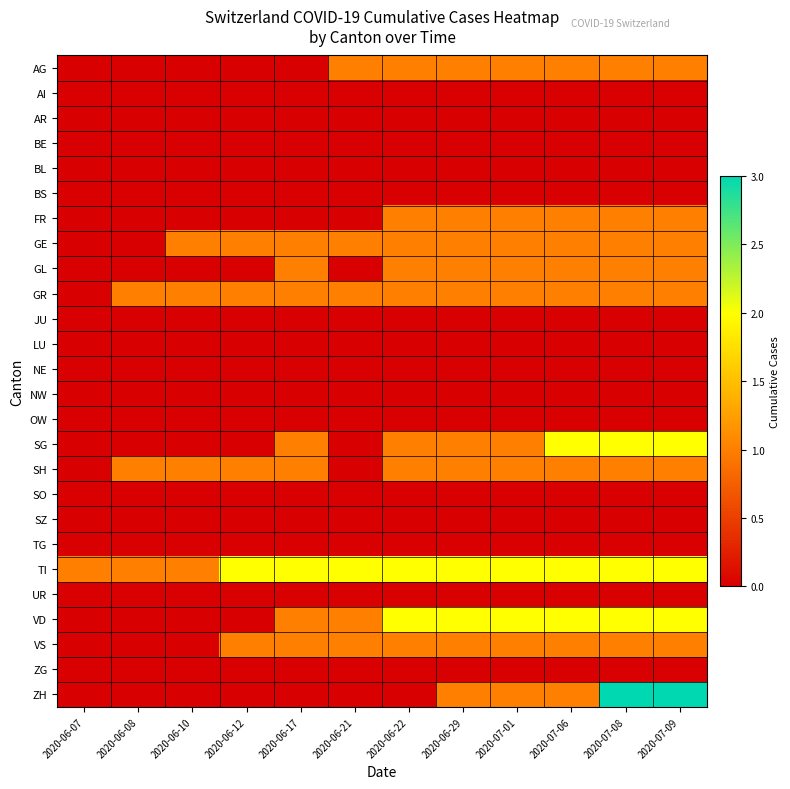

Between 2020-06-07 and 2020-07-01, which series saw the biggest shift?

VD